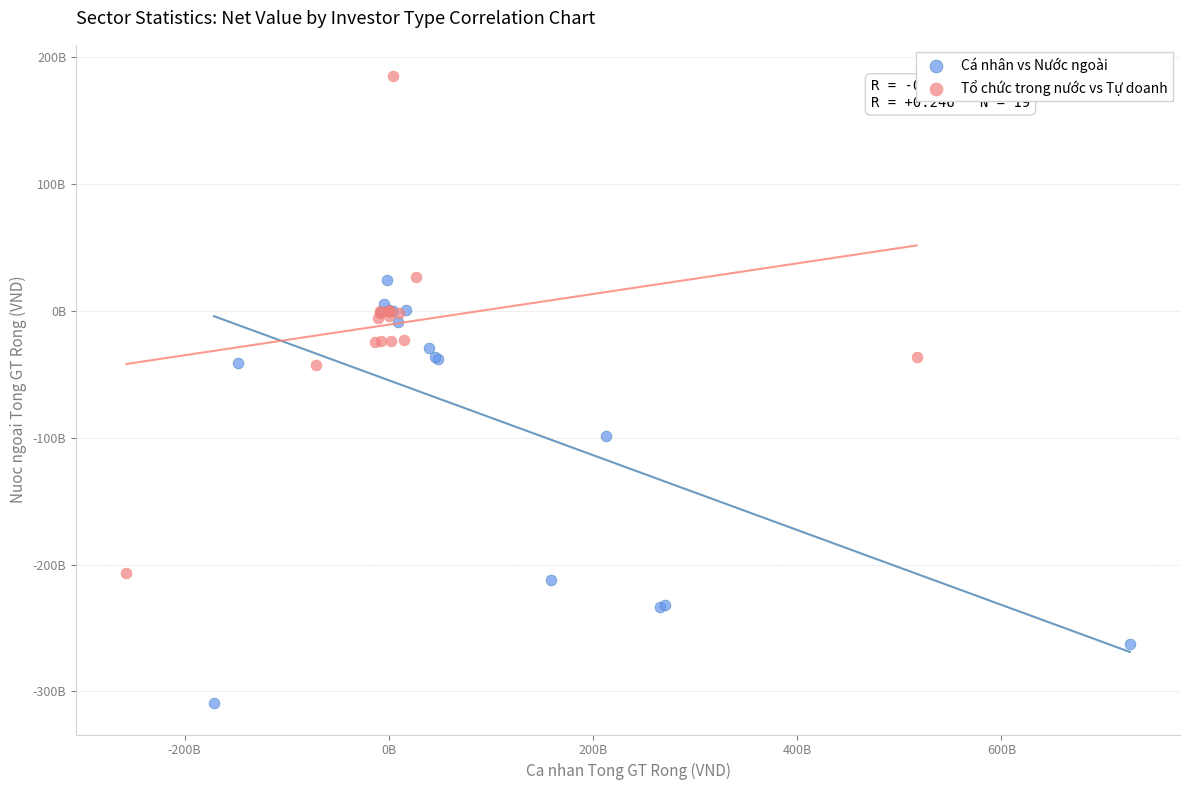

Which series reaches the maximum Y coordinate?

Tổ chức trong nước vs Tự doanh